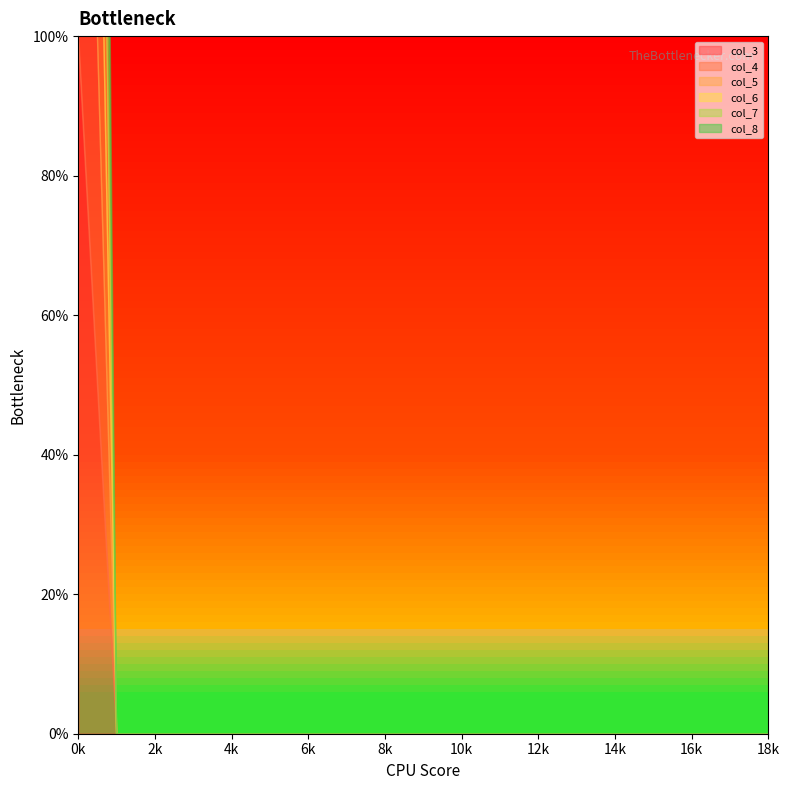

List the series in order of their peak value, highest first.

col_3, col_4, col_5, col_6, col_7, col_8